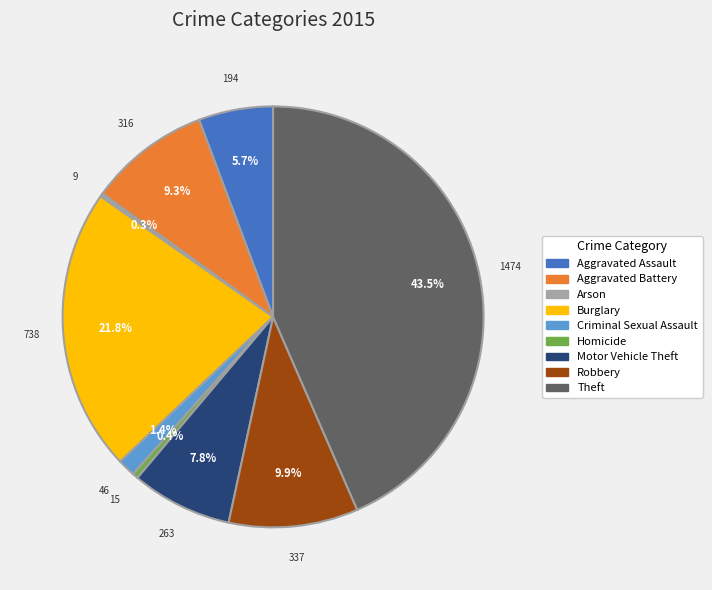

Which category has the biggest portion of the pie?

Theft